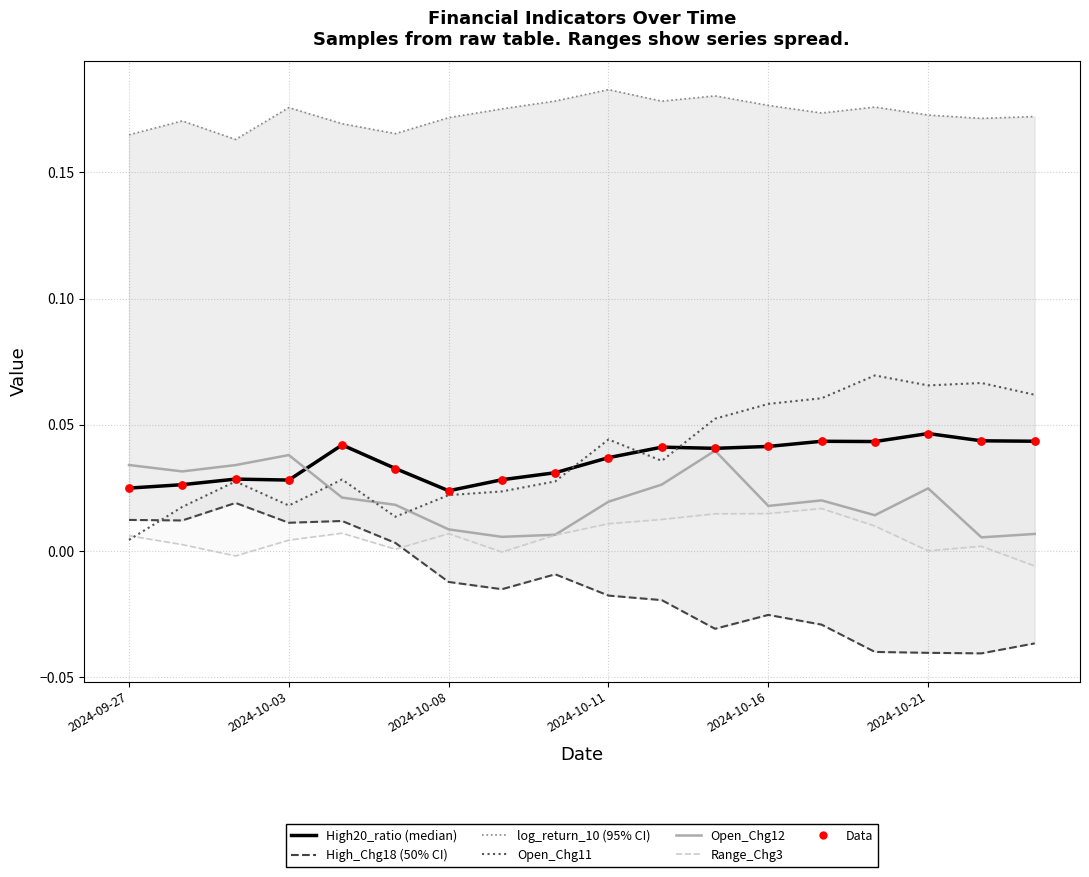

Which series reaches the maximum Y coordinate?

log_return_10